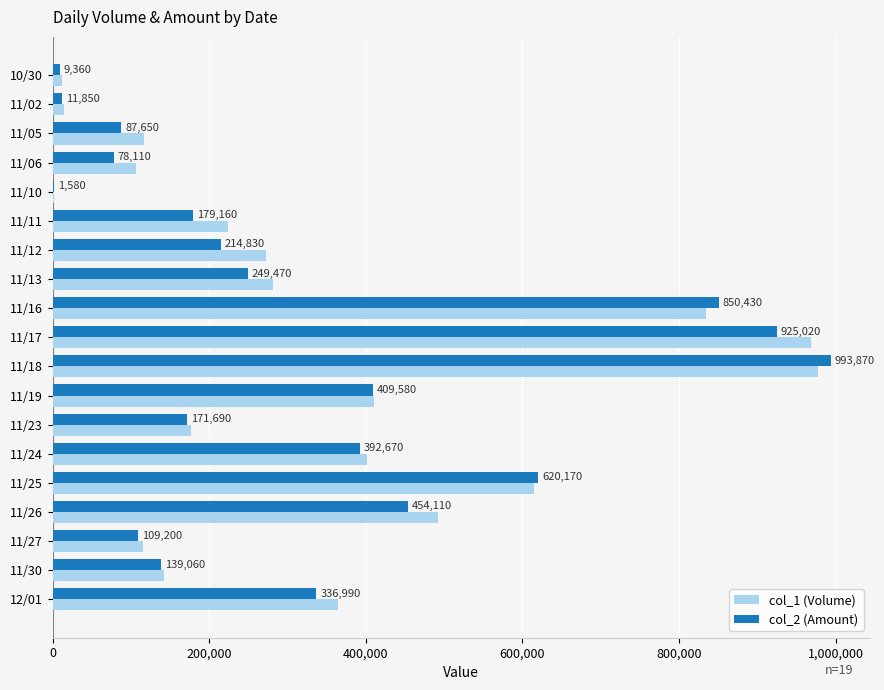

What is the sum of all col_2 (Amount) values?

6234800